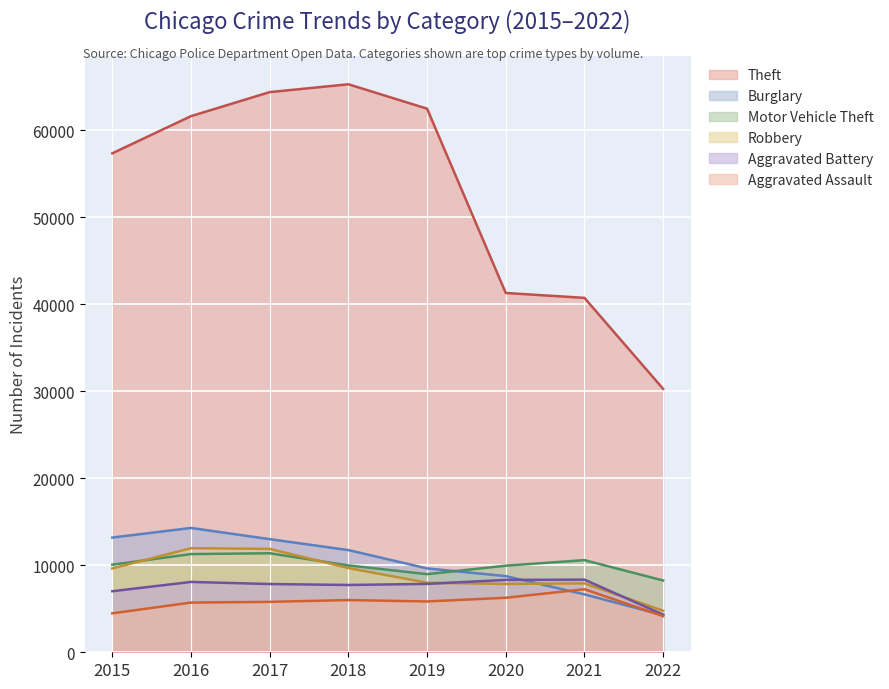

What is the sum of all Aggravated Battery values?

59538